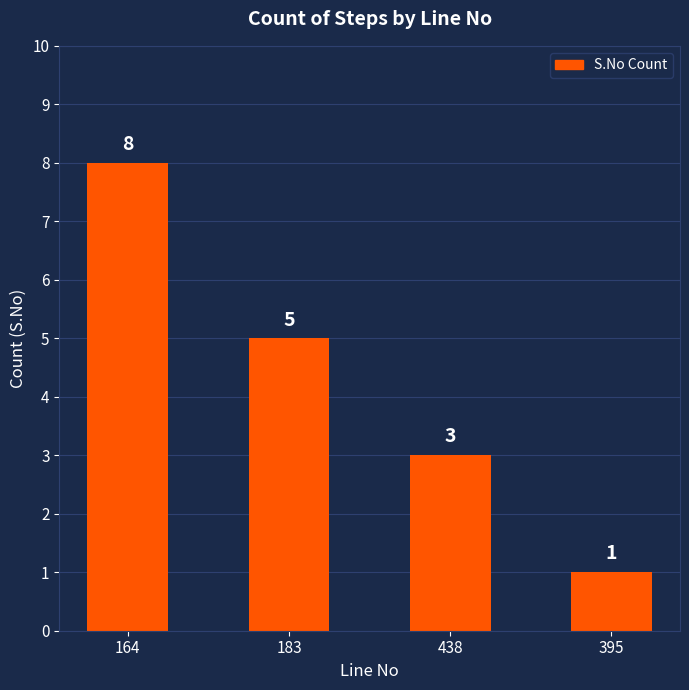

Reading left to right, extract all data points from this chart.

8	5	3	1